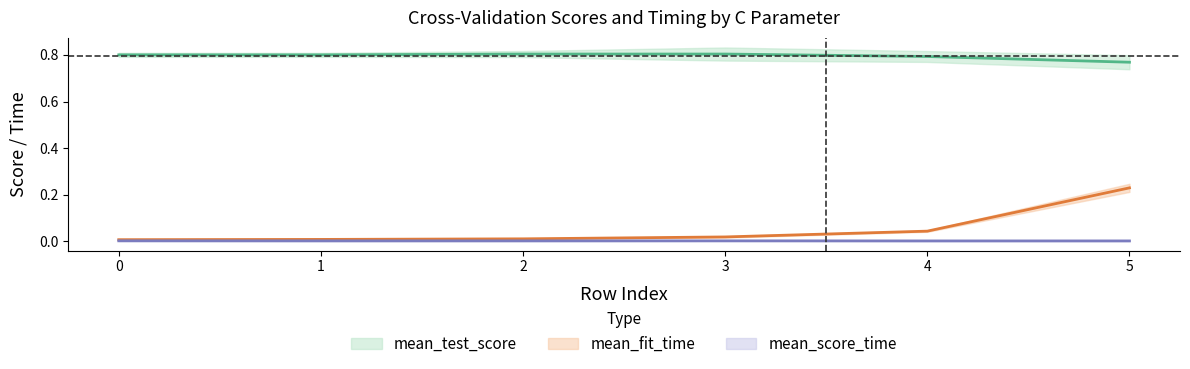

Reading left to right, what are all the values shown in this chart?

mean_test_score: 0.8	0.8	0.8	0.8	0.8	0.8
mean_fit_time: 0.0	0.0	0.0	0.0	0.0	0.2
mean_score_time: 0.0	0.0	0.0	0.0	0.0	0.0